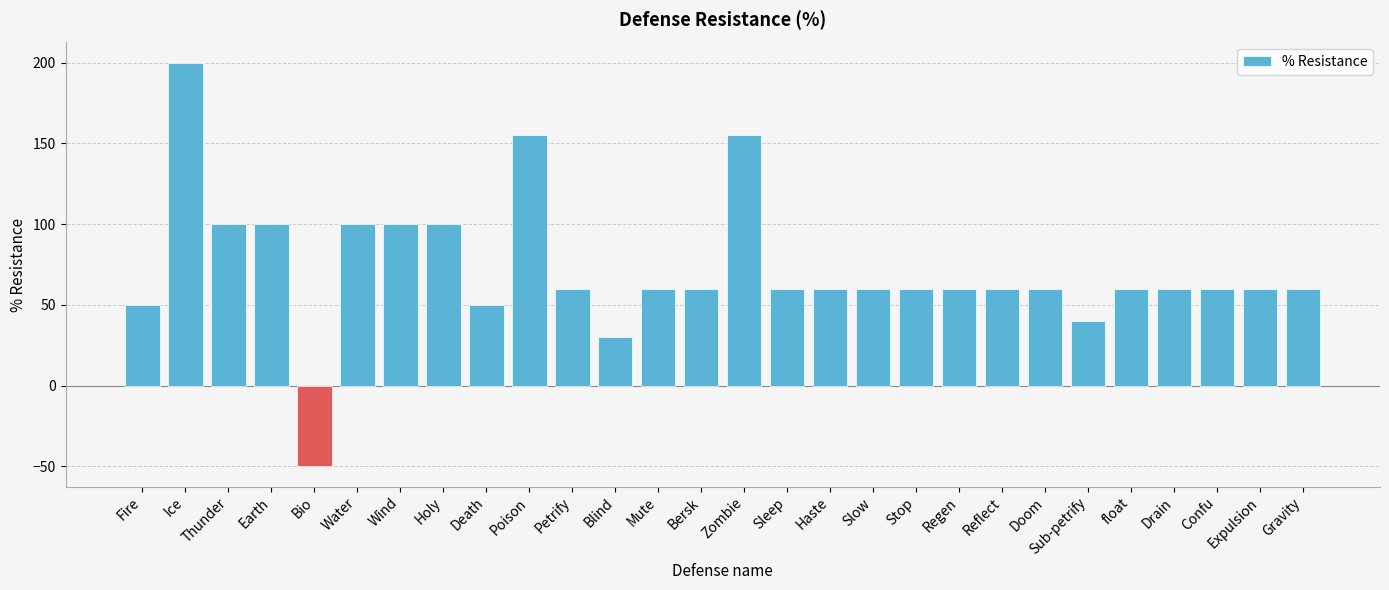

True or false: the data shows 236 at Zombie.

False